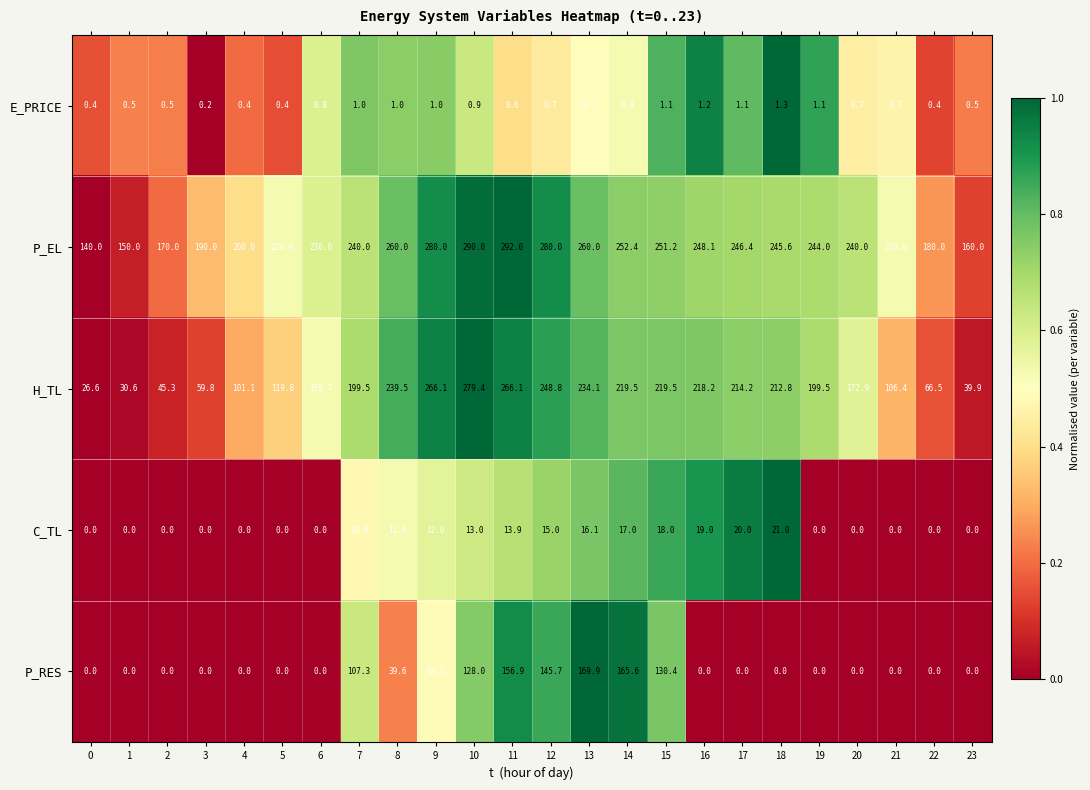

Which series has the largest total across all categories?

P_EL